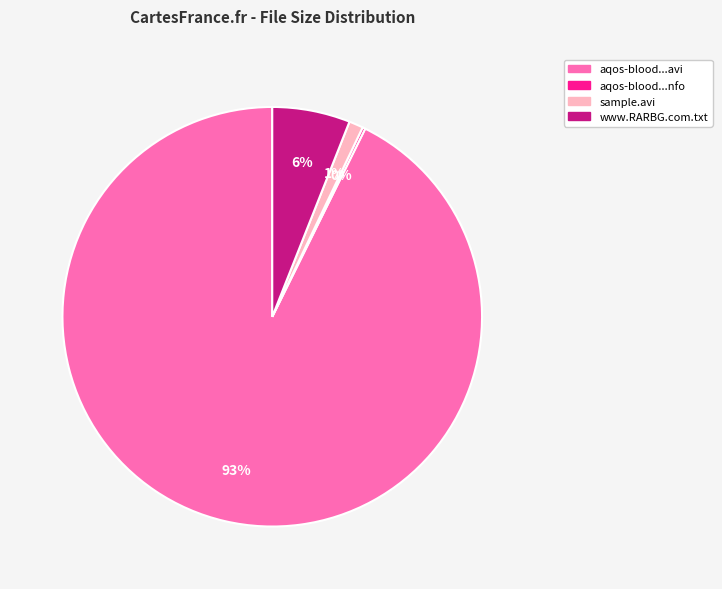

Does any single category account for the majority?

Yes